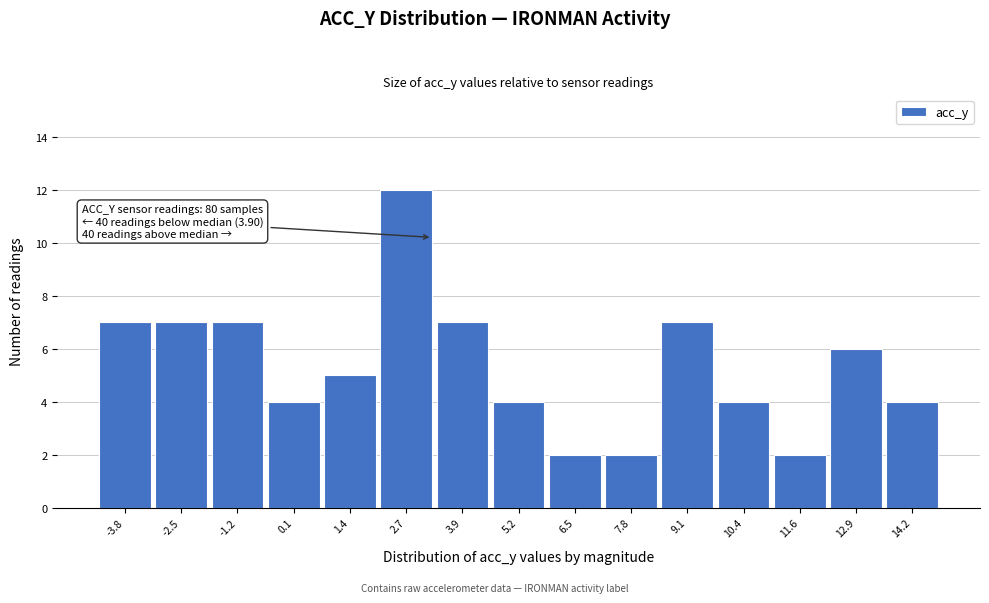

Reading left to right, what are all the values shown in this chart?

7	7	7	4	5	12	7	4	2	2	7	4	2	6	4